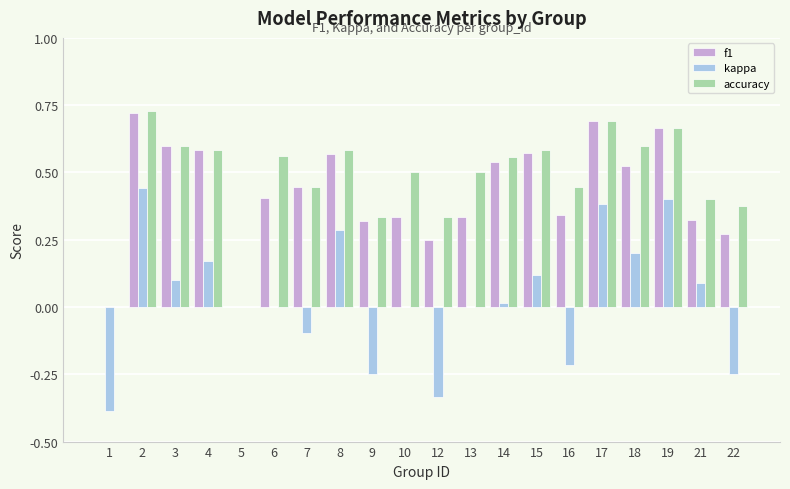

True or false: f1 has a value of 0.1 at 12.

False